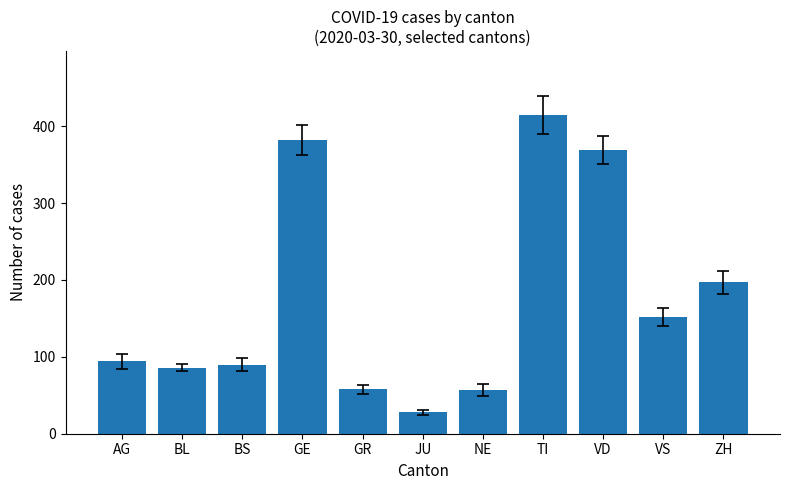

What is the change in value from BL to NE?

-29